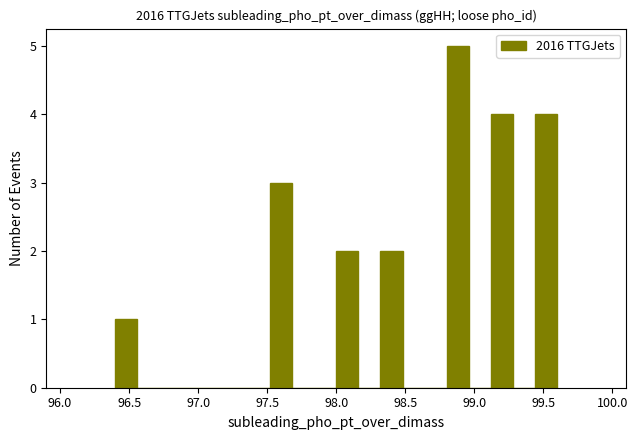

Read against the x-axis, roughly where is the centre of the tallest bar?

98.90